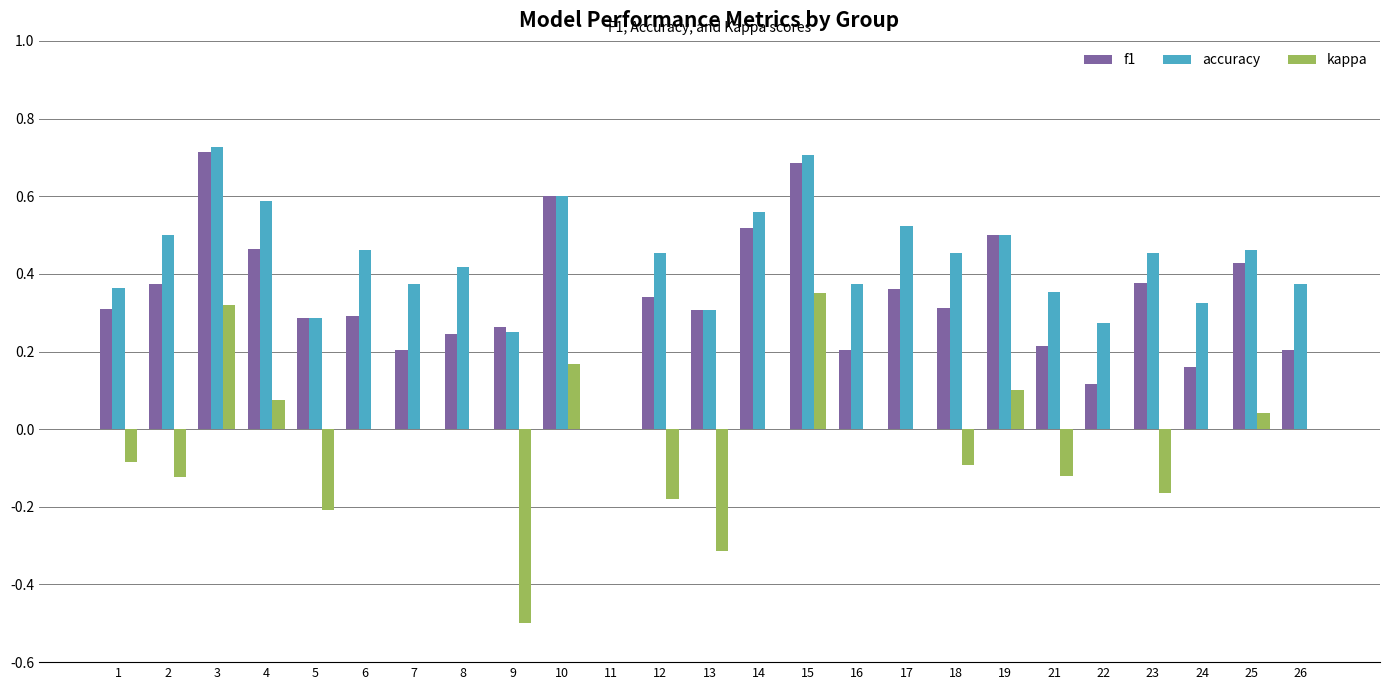

Is it true that kappa equals 0.0 at 11?

True